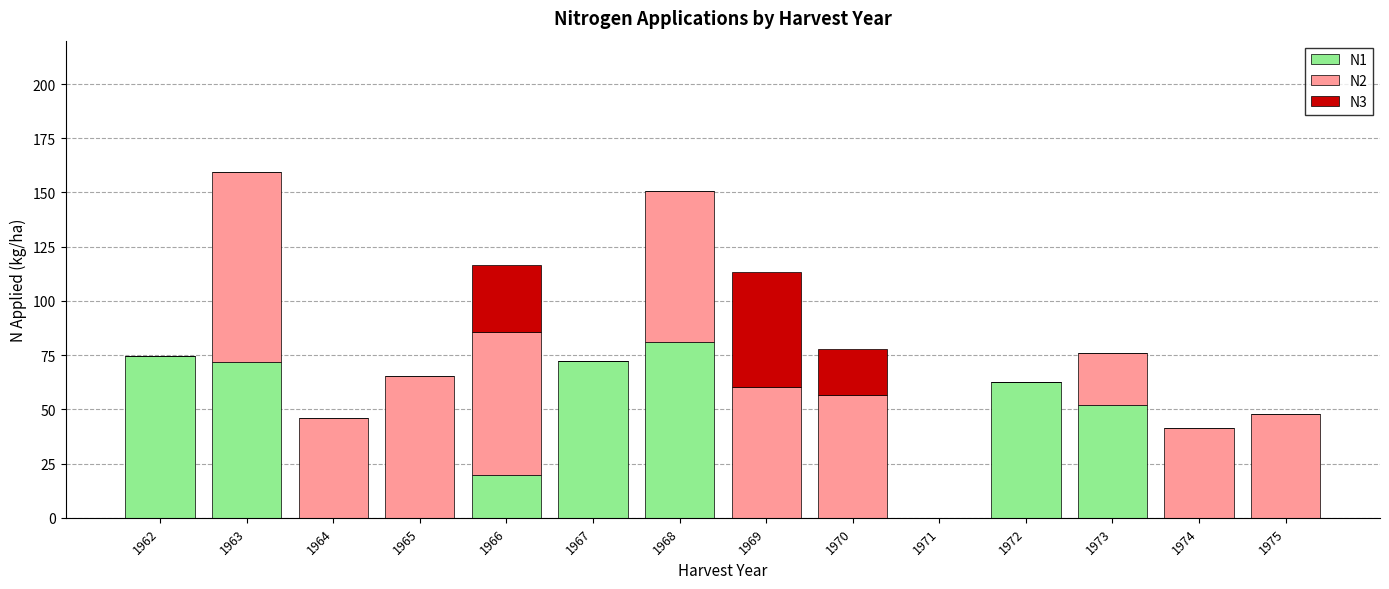

The N1 series shows 19.9 at 1966. True or false?

True